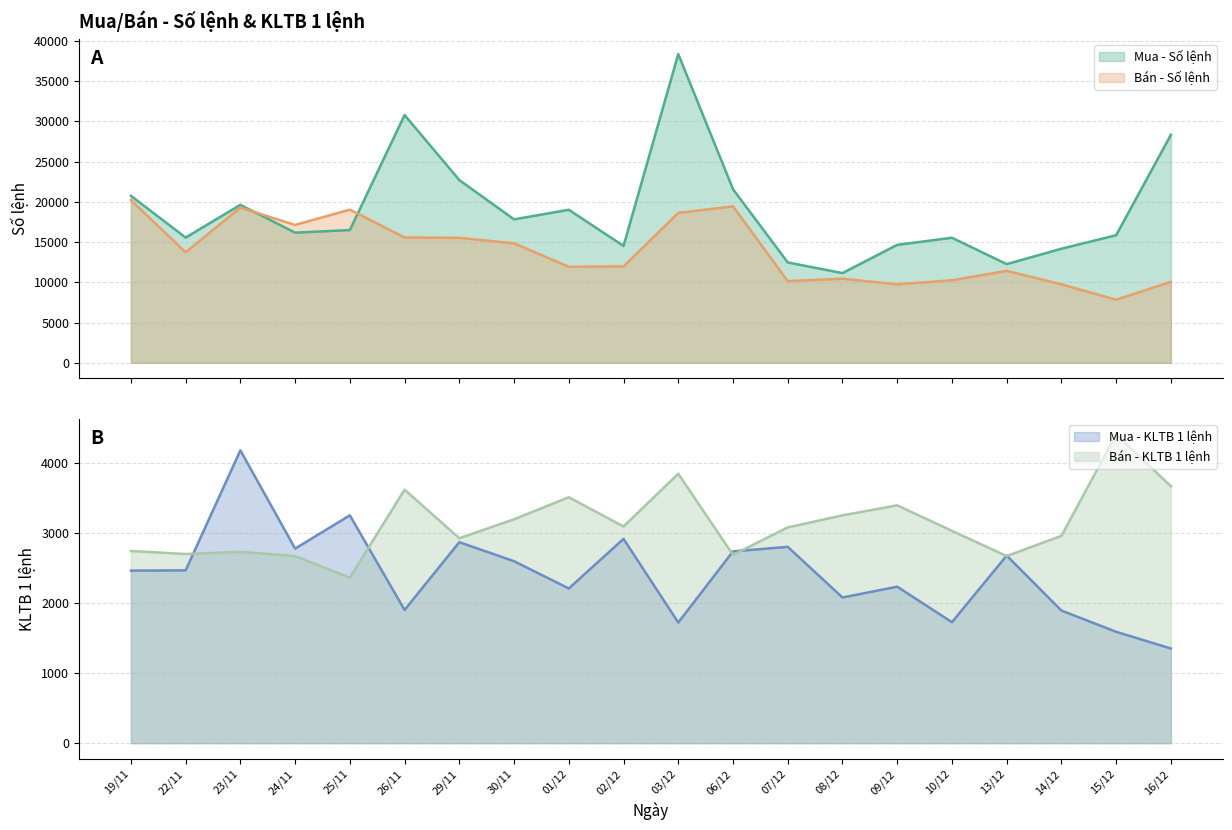

At how many categories does at least one series exceed 31343?

1